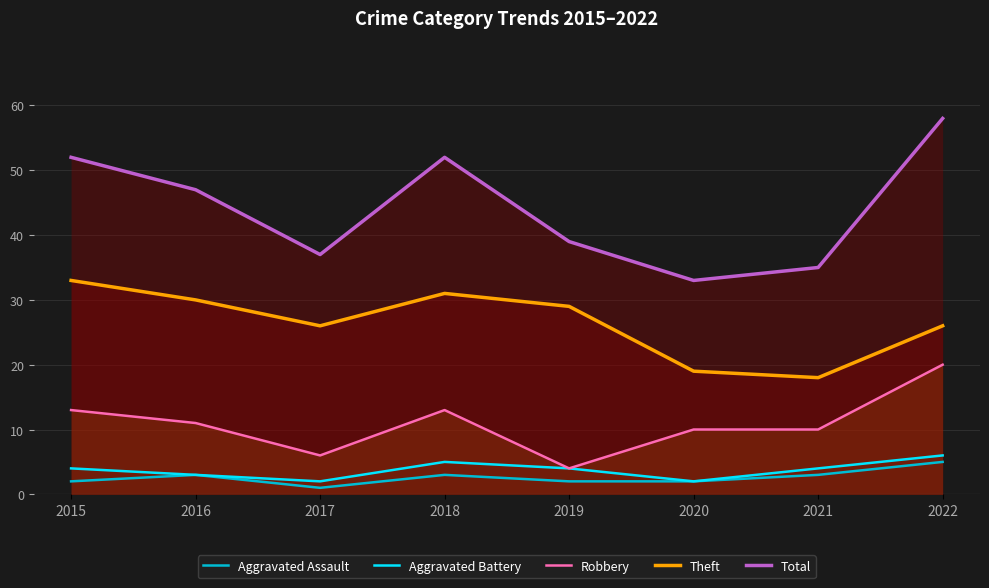

In Aggravated Assault, how many points are higher than both neighbors (excluding endpoints)?

2